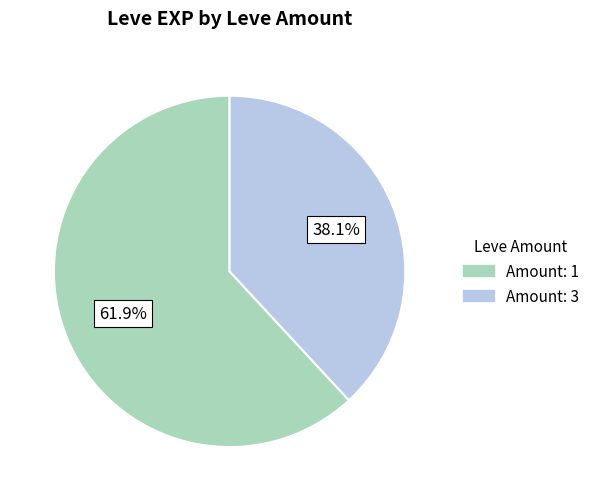

To the nearest percent, what is the average slice percentage?

50%